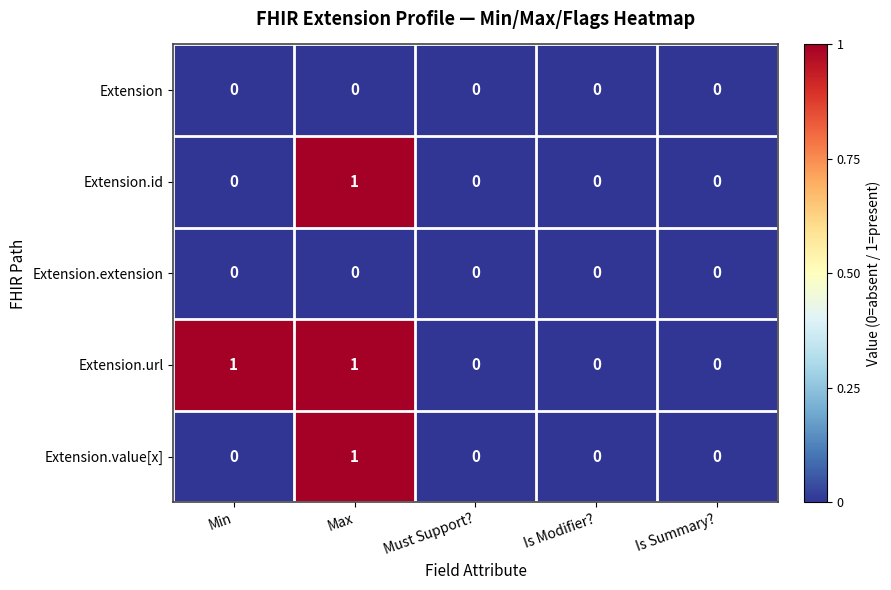

At which category is the sum across all series the highest?

Max